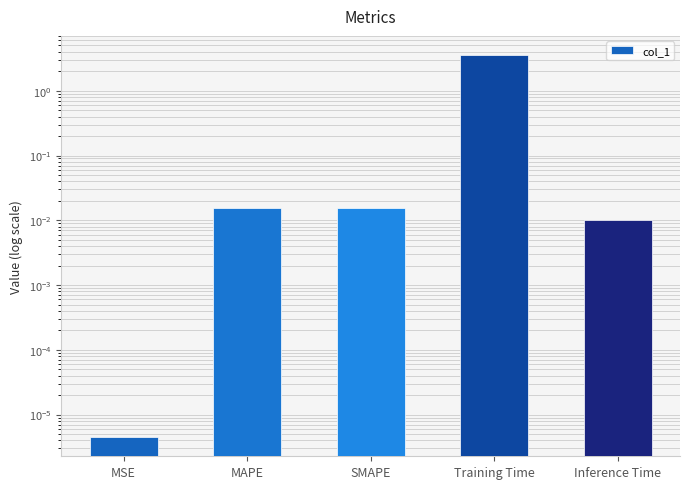

At which label is the value closest to 1?

SMAPE